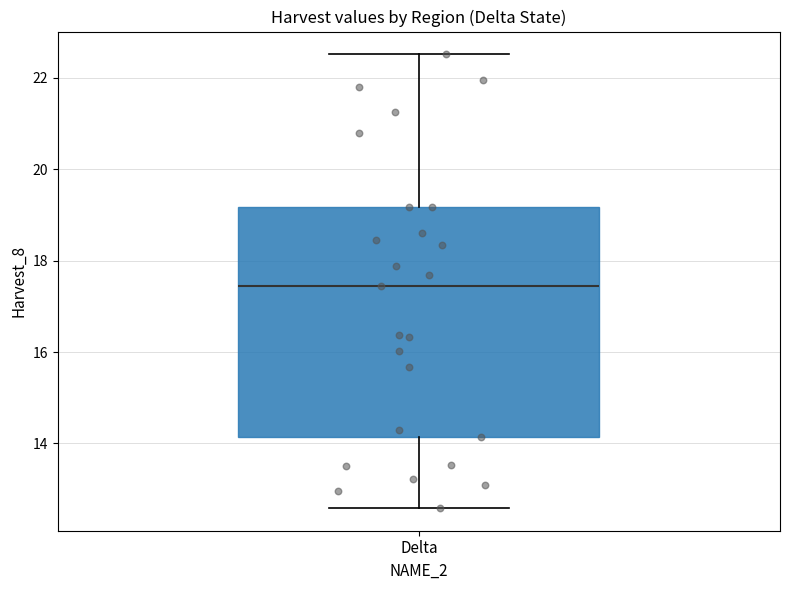

Where is the upper edge of the box for Delta on the y-axis? The values are not printed on the chart, so give them approximately, as read against the axis.

19.2